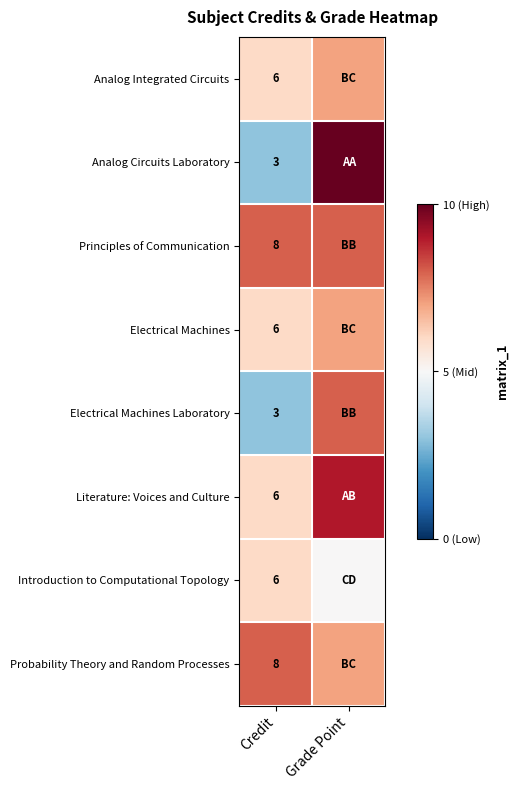

Is it true that Analog Integrated Circuits equals 8 at Credit?

False